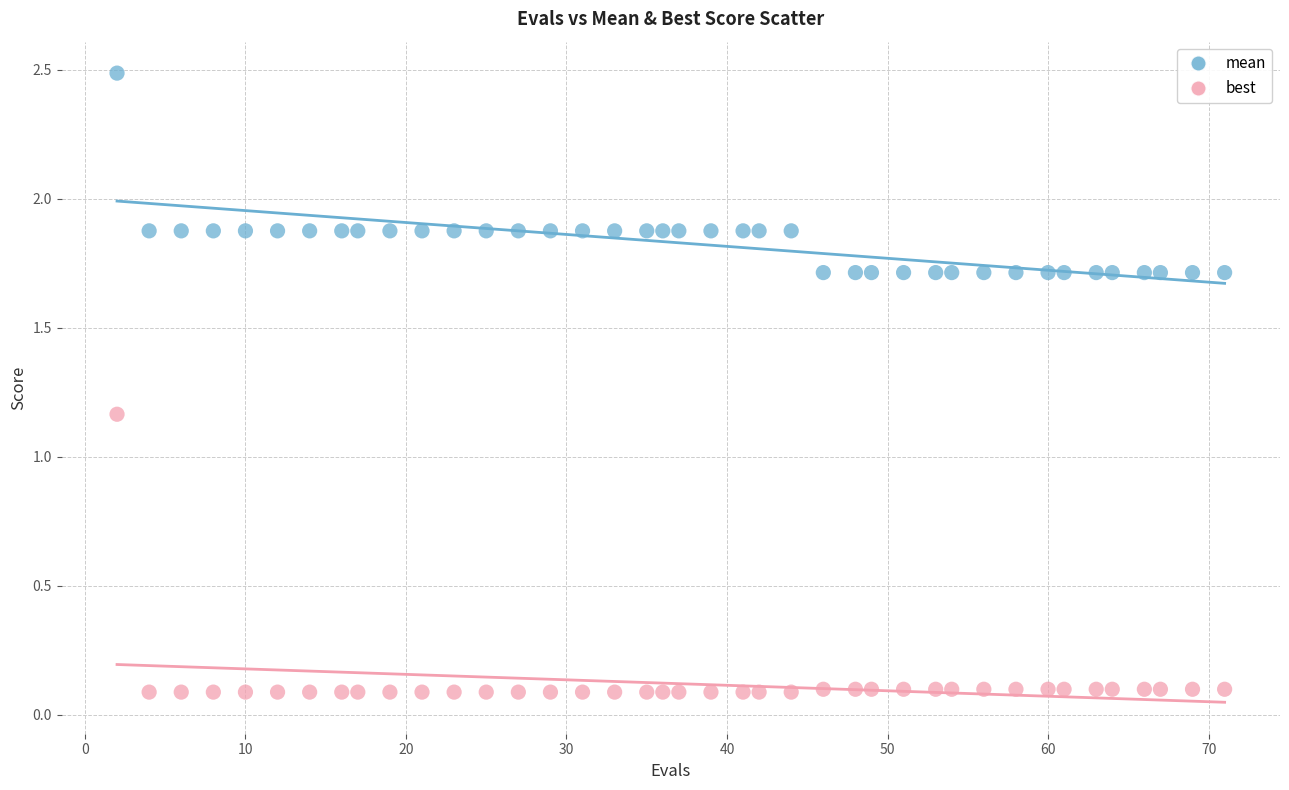

Which series reaches the maximum Y coordinate?

mean